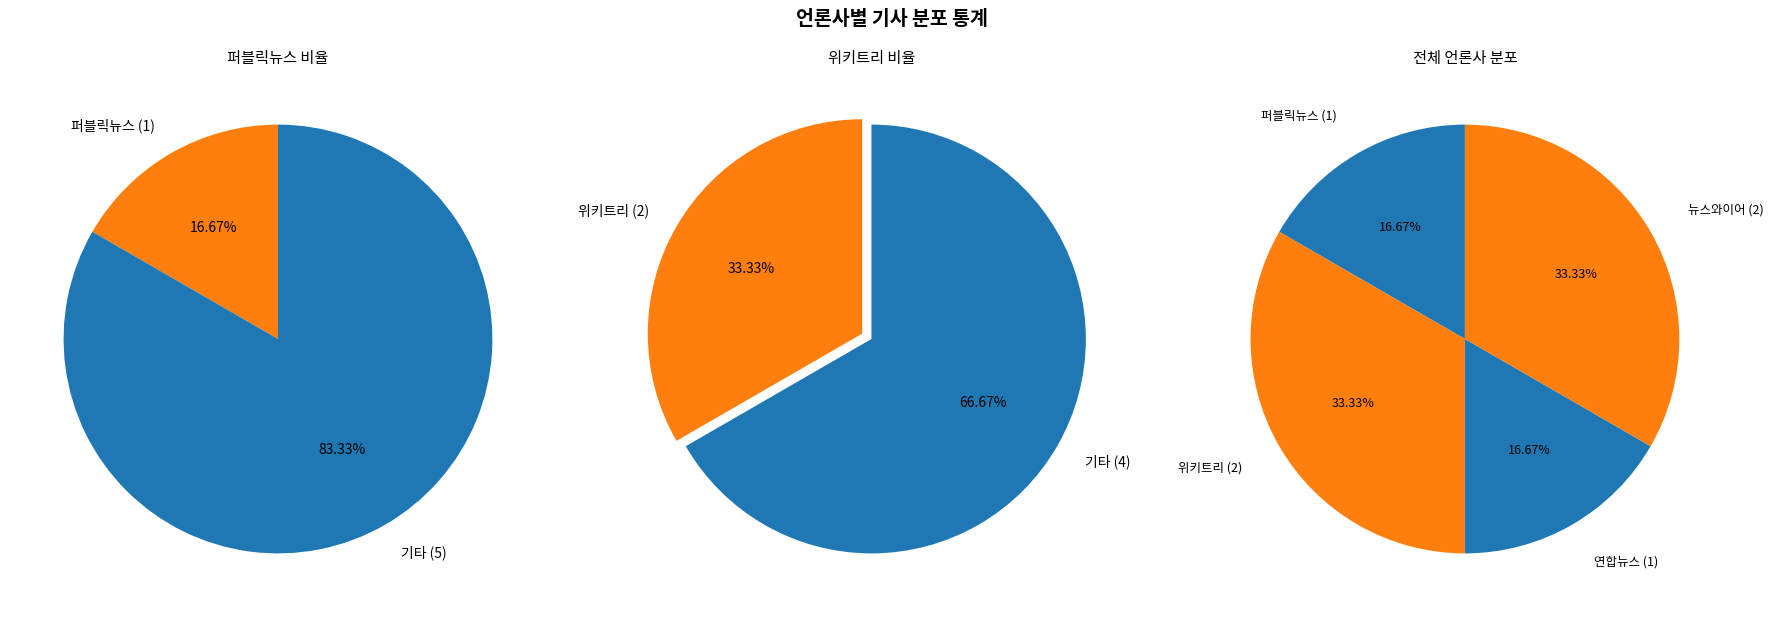

Is the sum of 위키트리 and 연합뉴스 (보도자료) greater than half?

No